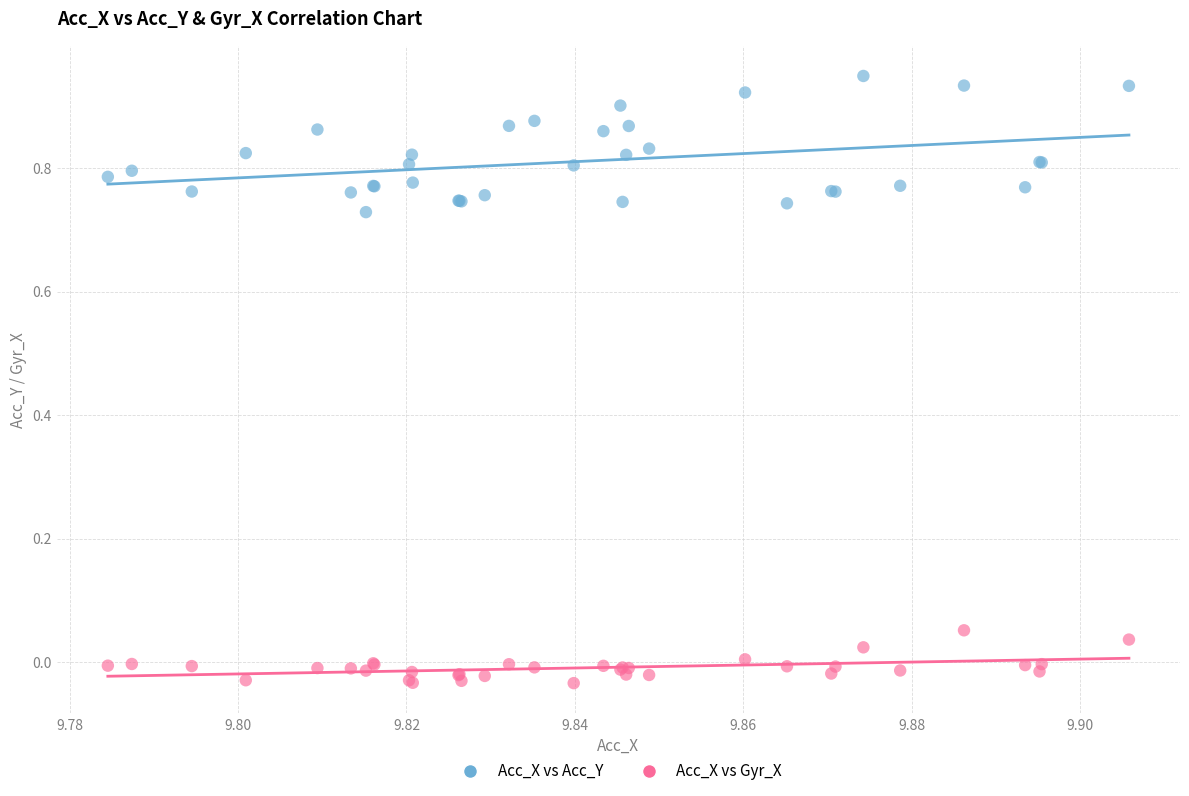

Which series contains the lowest Y value?

Acc_X vs Gyr_X